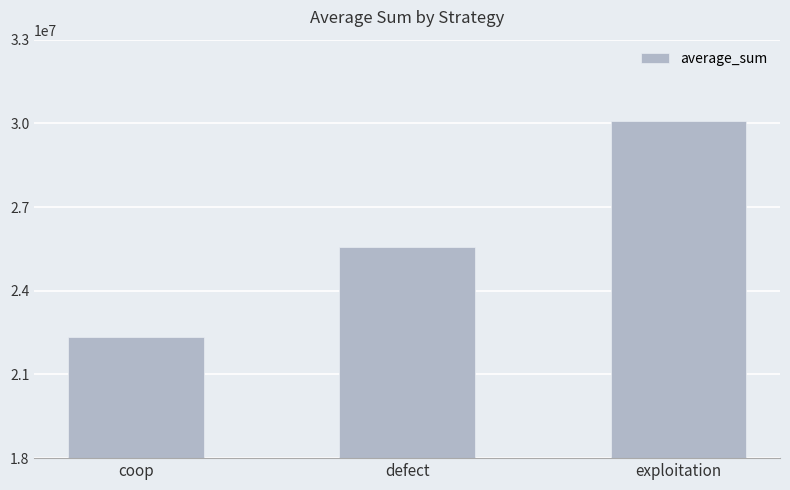

What is the difference between the values at coop and defect?

3235254